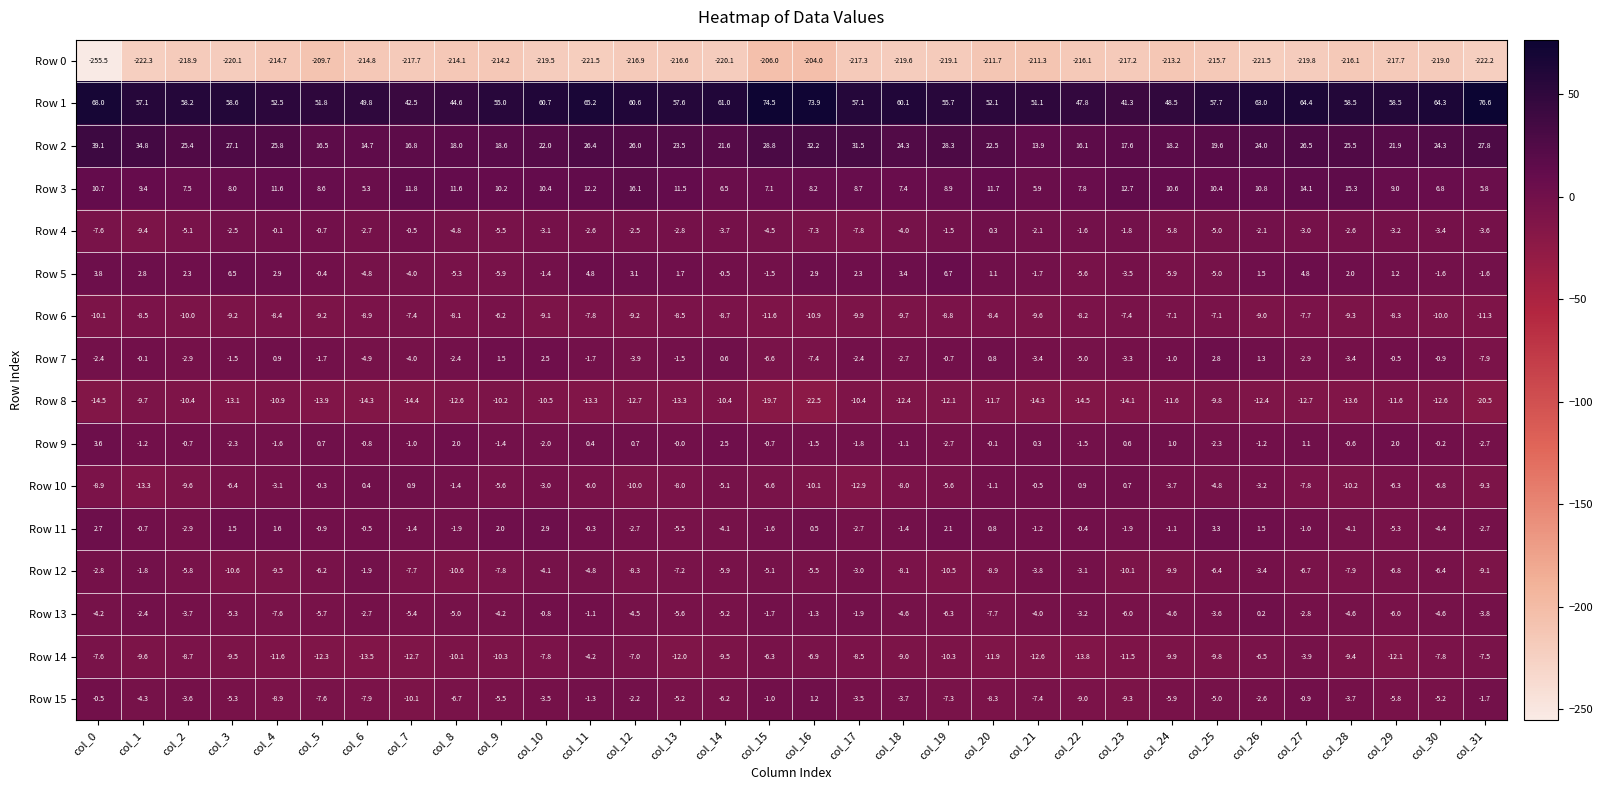

What is the smallest value displayed?

-255.5